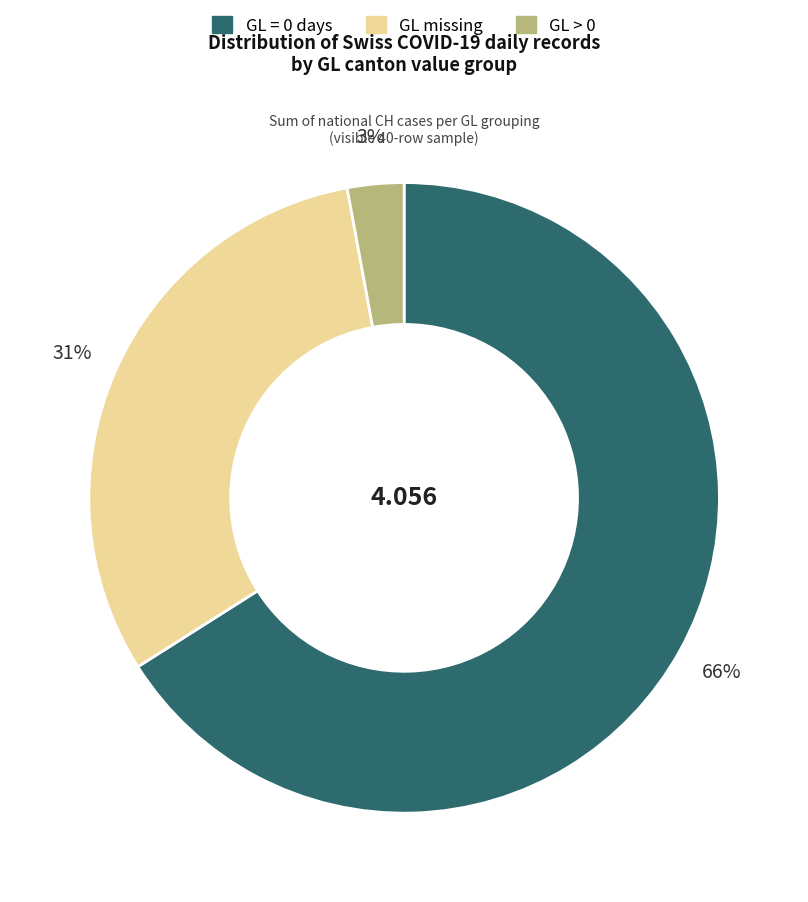

Is the sum of GL missing and GL = 0 days greater than half?

Yes